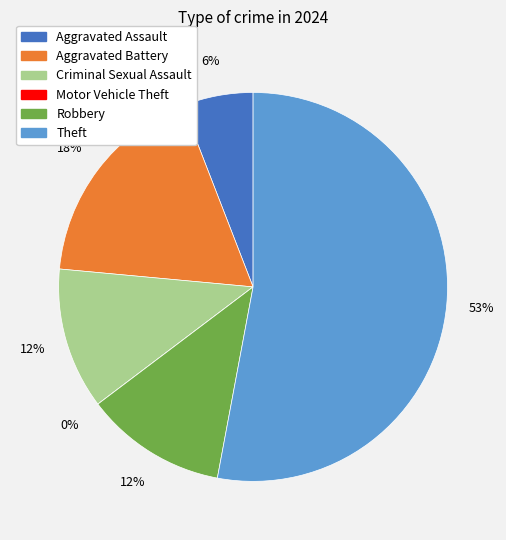

What is the change in value from Aggravated Battery to Criminal Sexual Assault?

-1